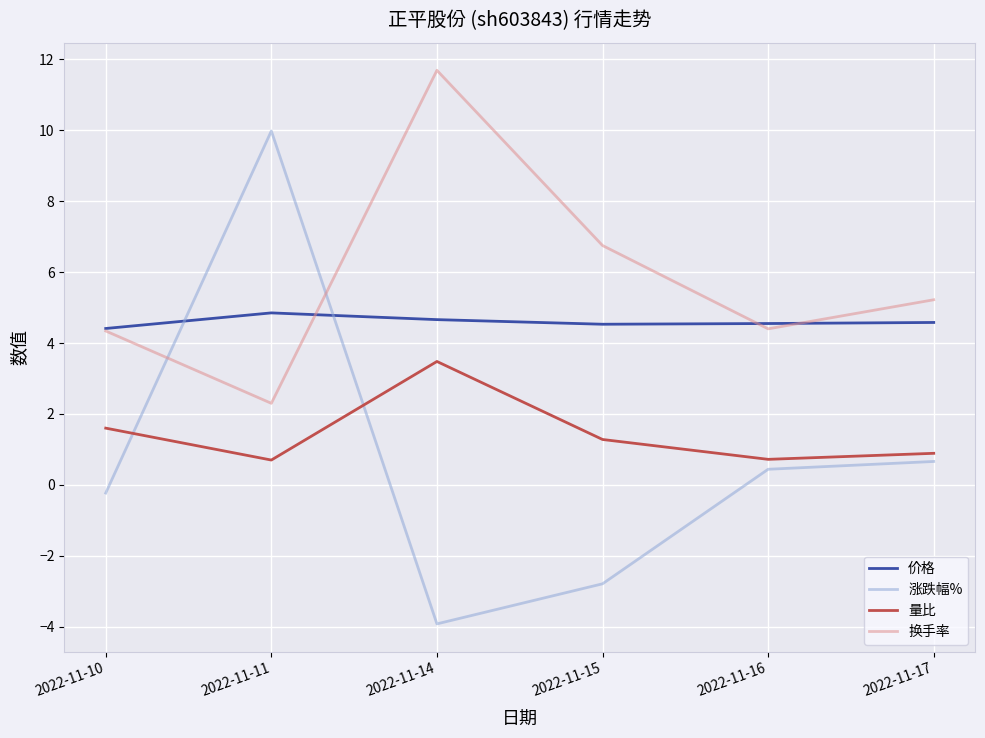

How many categories are shown in the chart?

6